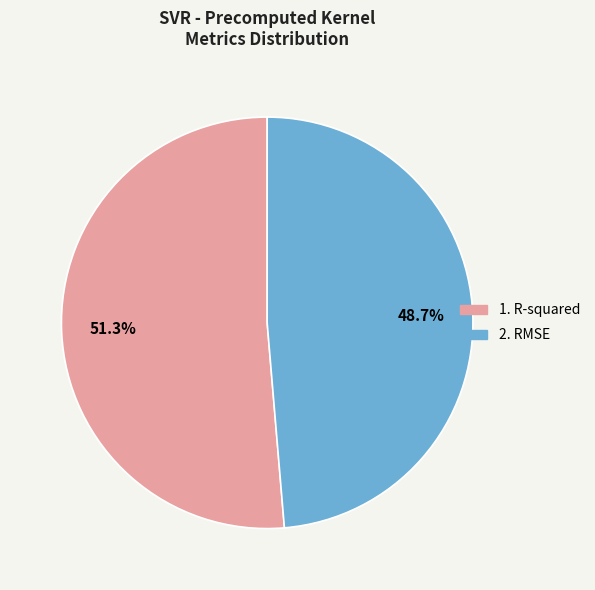

Does any single category account for the majority?

Yes